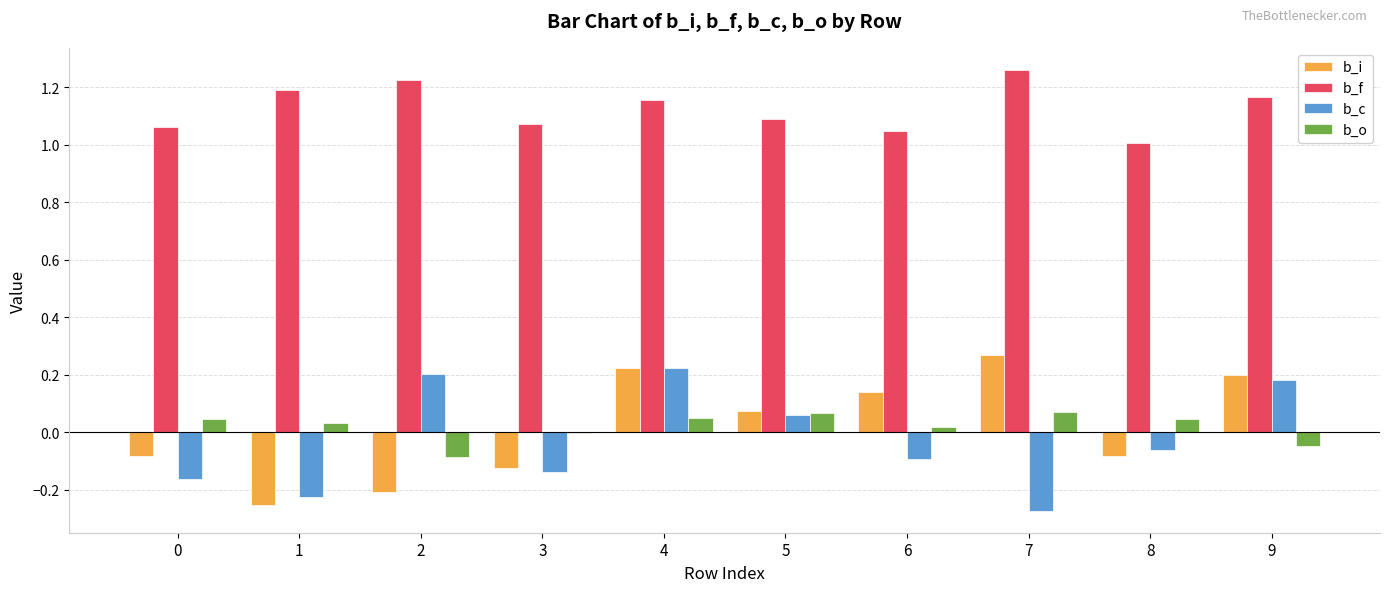

The value of b_o at 1 is 0.0. True or false?

True